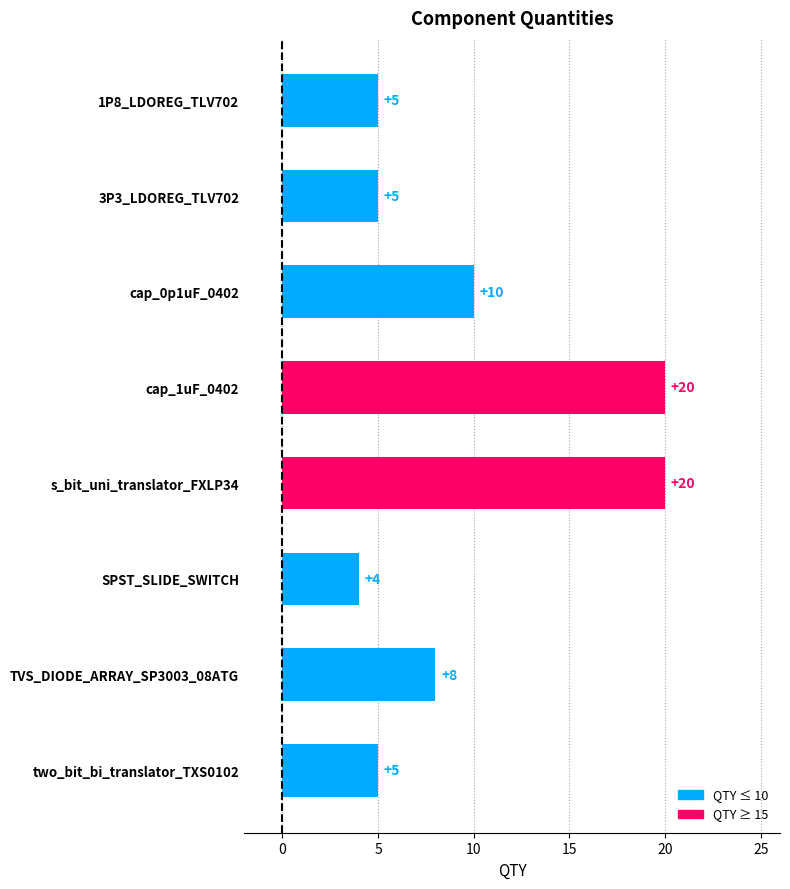

Which has a higher value, 1P8_LDOREG_TLV702 or SPST_SLIDE_SWITCH?

1P8_LDOREG_TLV702